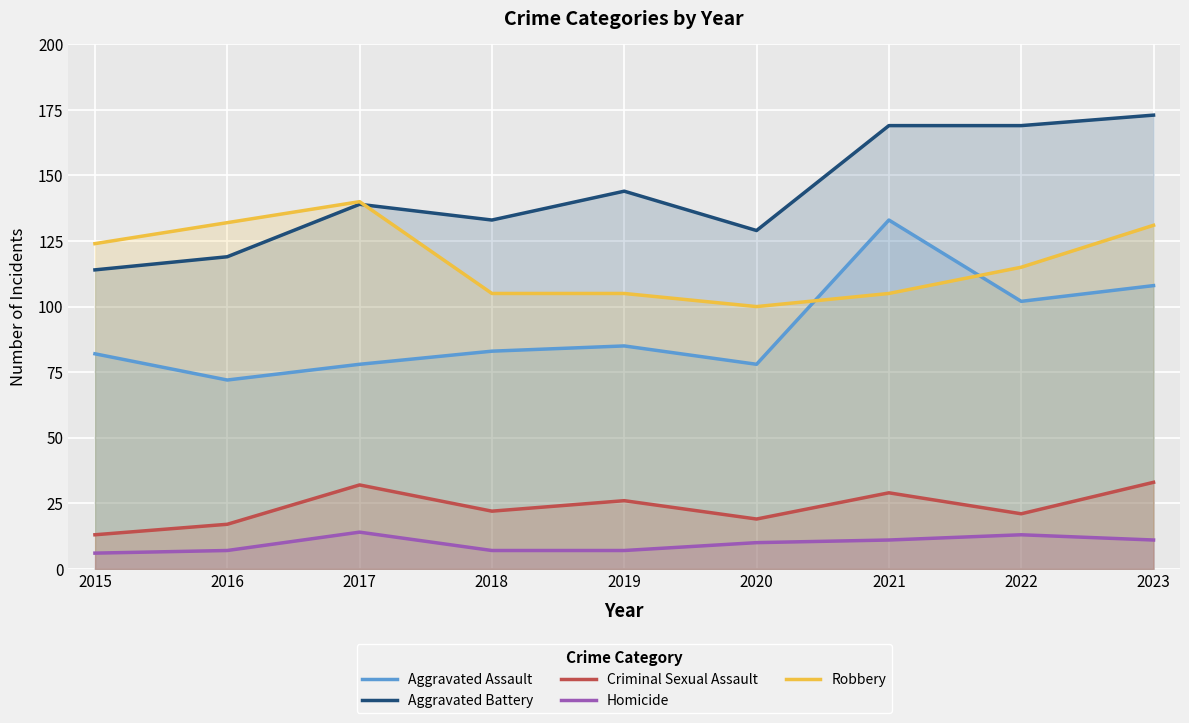

List the series in order of their peak value, highest first.

Aggravated Battery, Robbery, Aggravated Assault, Criminal Sexual Assault, Homicide